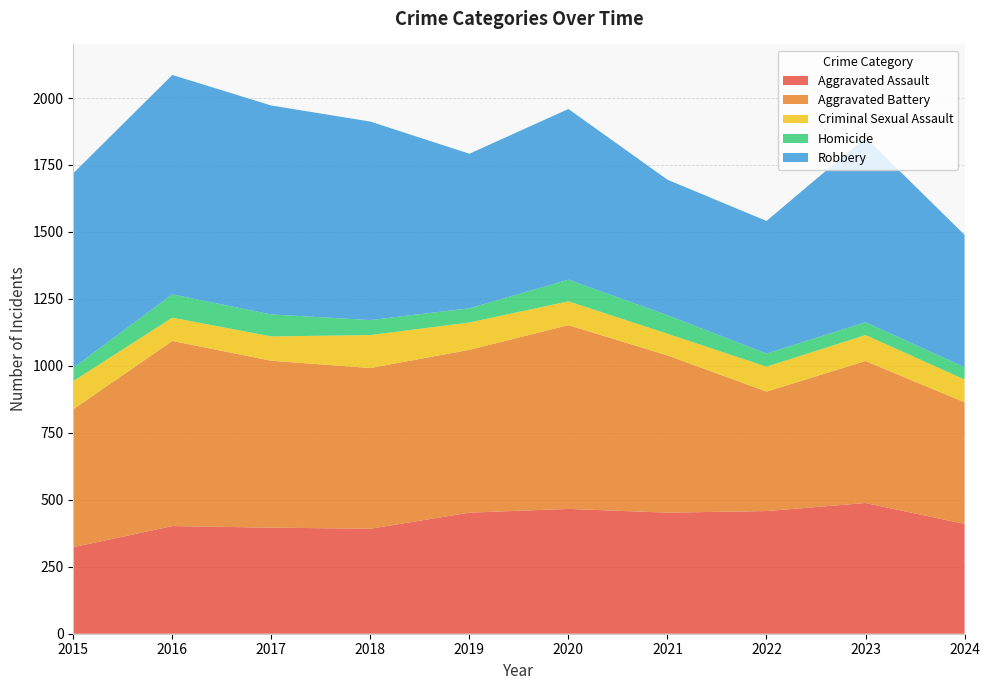

Reading left to right, extract all data points from this chart.

Aggravated Assault: 2015=323	2016=402	2017=396	2018=392	2019=452	2020=466	2021=452	2022=458	2023=488	2024=410
Aggravated Battery: 2015=515	2016=691	2017=623	2018=600	2019=608	2020=686	2021=587	2022=446	2023=530	2024=454
Criminal Sexual Assault: 2015=105	2016=87	2017=91	2018=123	2019=102	2020=89	2021=81	2022=93	2023=97	2024=85
Homicide: 2015=50	2016=87	2017=82	2018=56	2019=53	2020=81	2021=69	2022=49	2023=48	2024=46
Robbery: 2015=726	2016=819	2017=780	2018=741	2019=577	2020=637	2021=506	2022=495	2023=690	2024=494